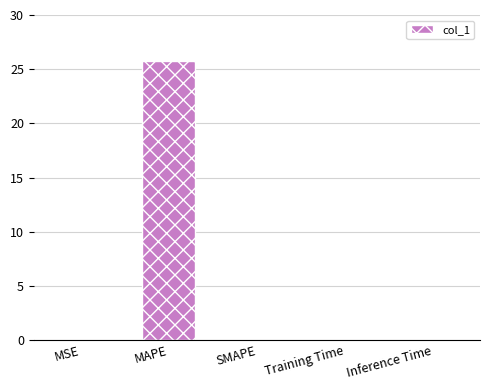

The value at MAPE is 41.4. True or false?

False